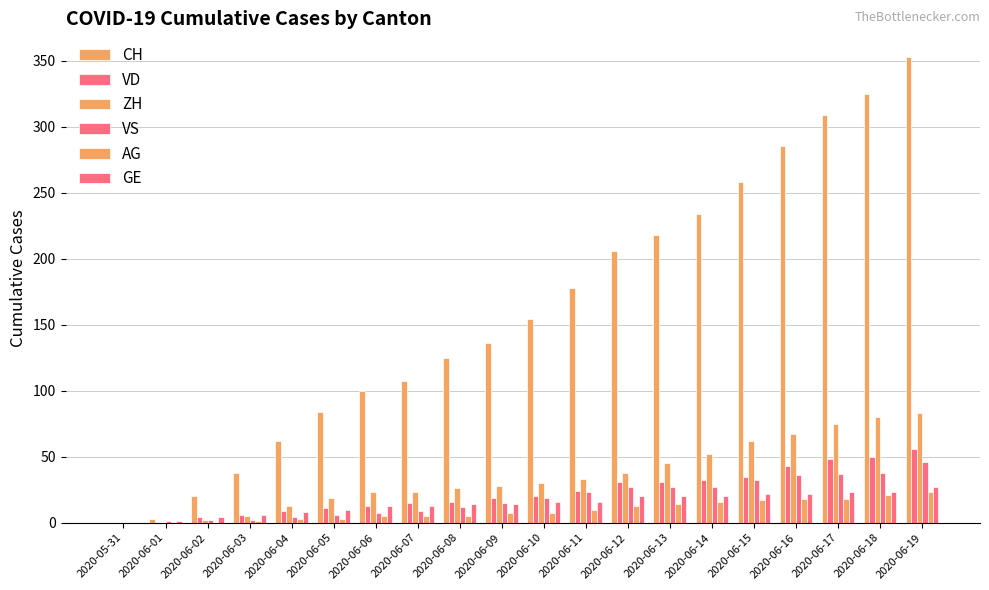

At 2020-05-31, list the series in order from smallest to largest.

CH, VD, ZH, VS, AG, GE